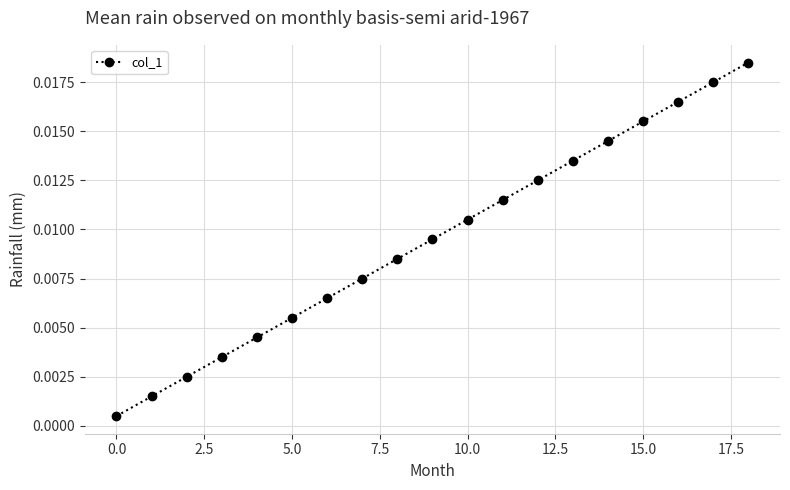

Is this an area chart (filled region under the line)?

No